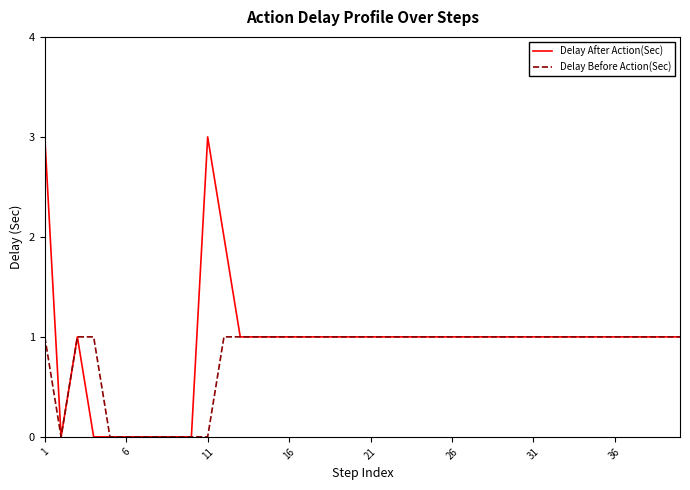

Count the Delay Before Action(Sec) values in the range 1 to 2.

32